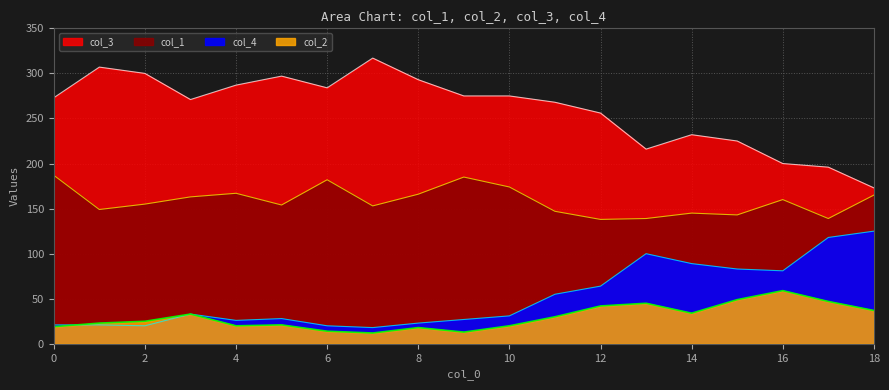

At which label does col_3 first exceed 273?

1